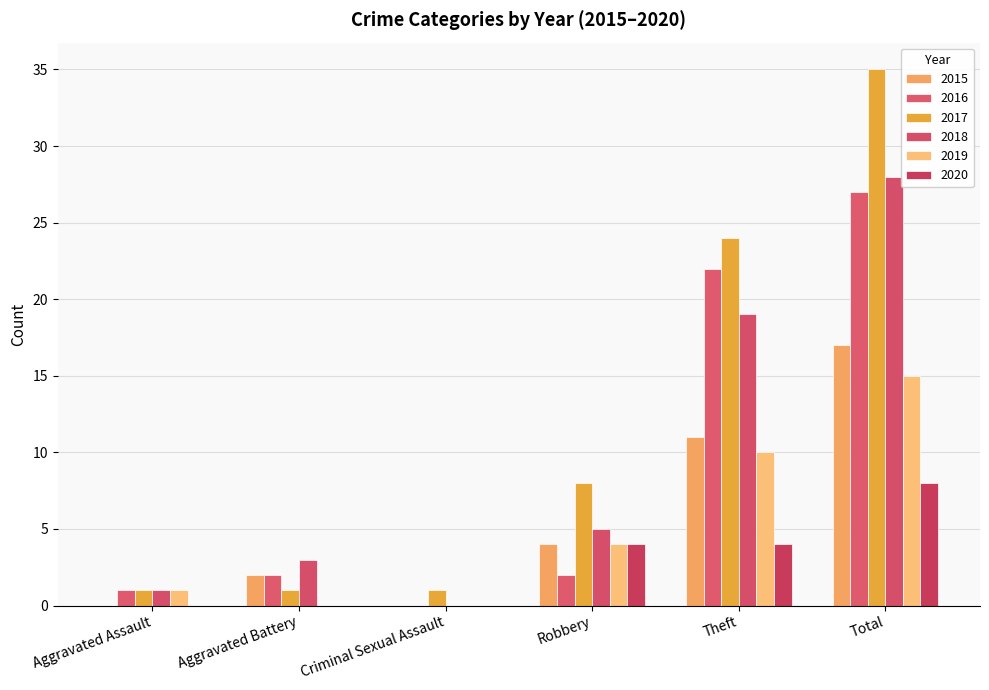

Which series has the largest total across all categories?

2017